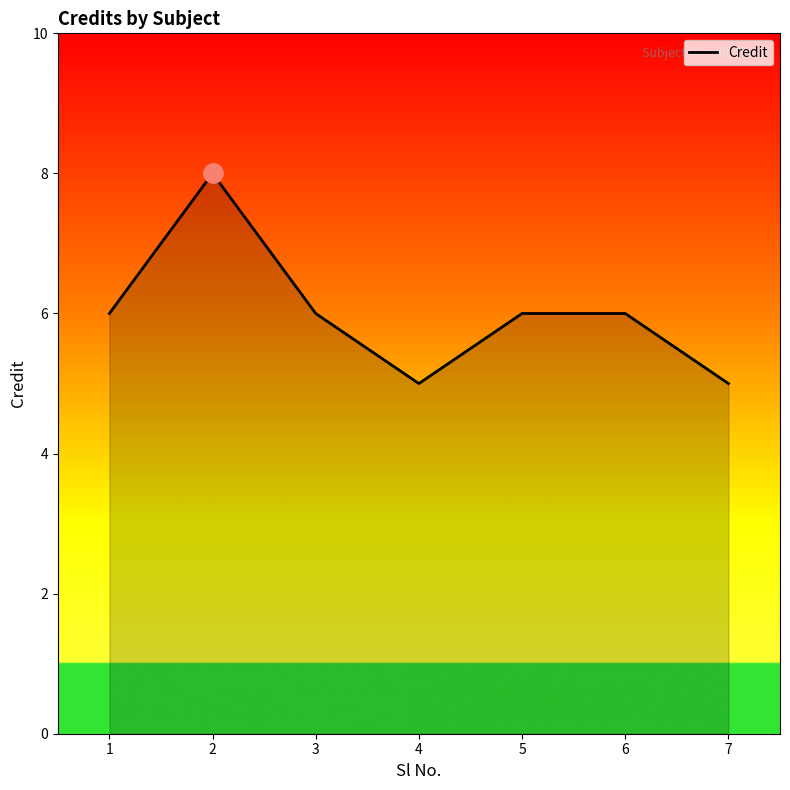

True or false: the data shows 4 at 5.

False